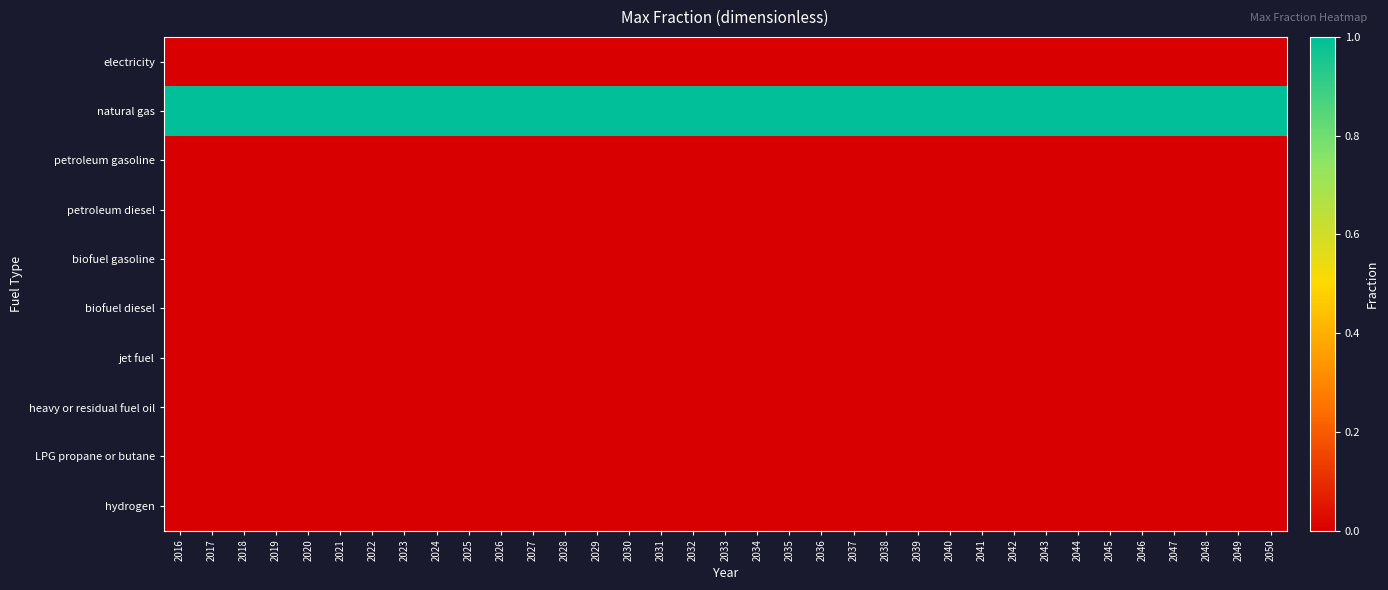

At 2037, list the series in order from smallest to largest.

electricity, petroleum gasoline, petroleum diesel, biofuel gasoline, biofuel diesel, jet fuel, heavy or residual fuel oil, LPG propane or butane, hydrogen, natural gas